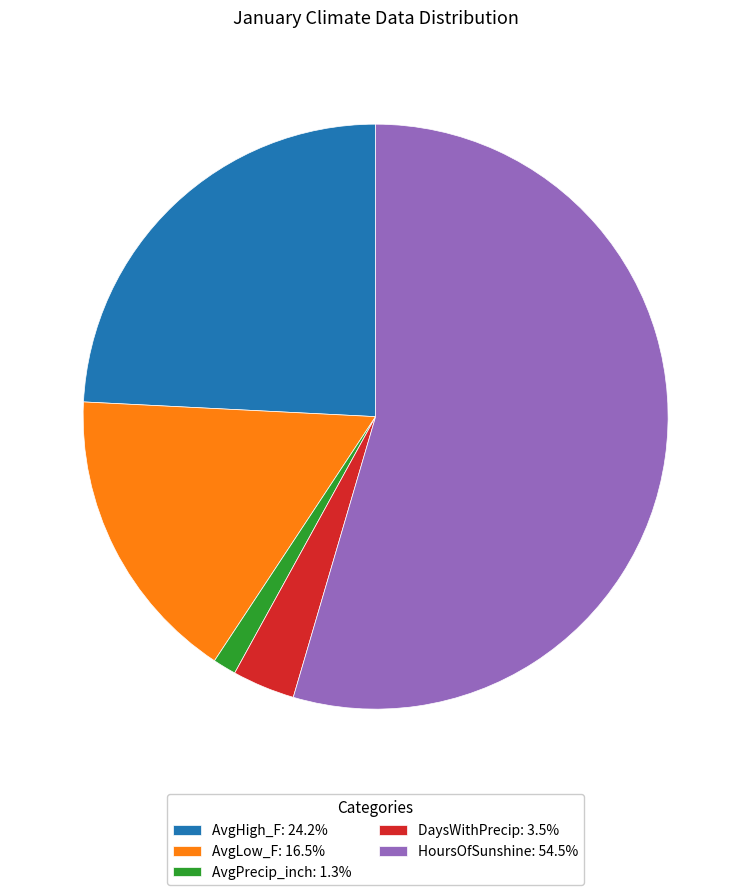

True or false: AvgLow_F accounts for 23% of the total.

False